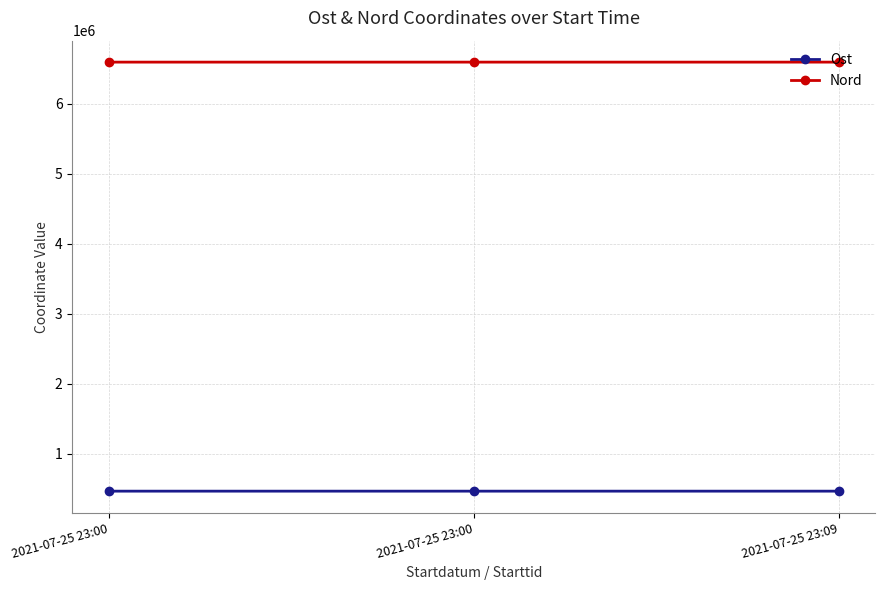

The Ost series shows 244392.6 at 2021-07-25 23:09. True or false?

False